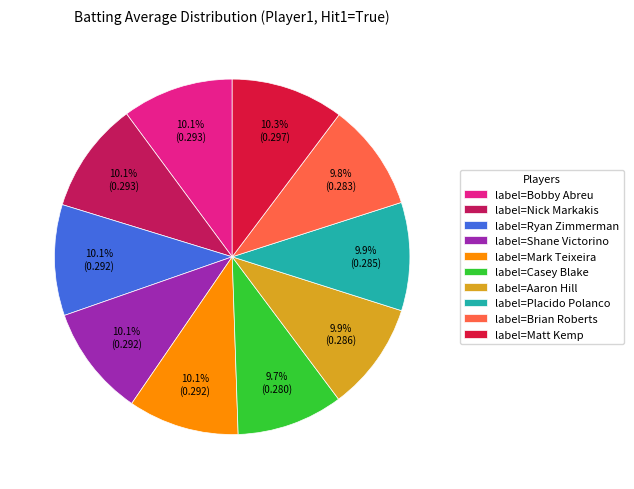

Which has a higher value, label=Matt Kemp or label=Casey Blake?

label=Matt Kemp